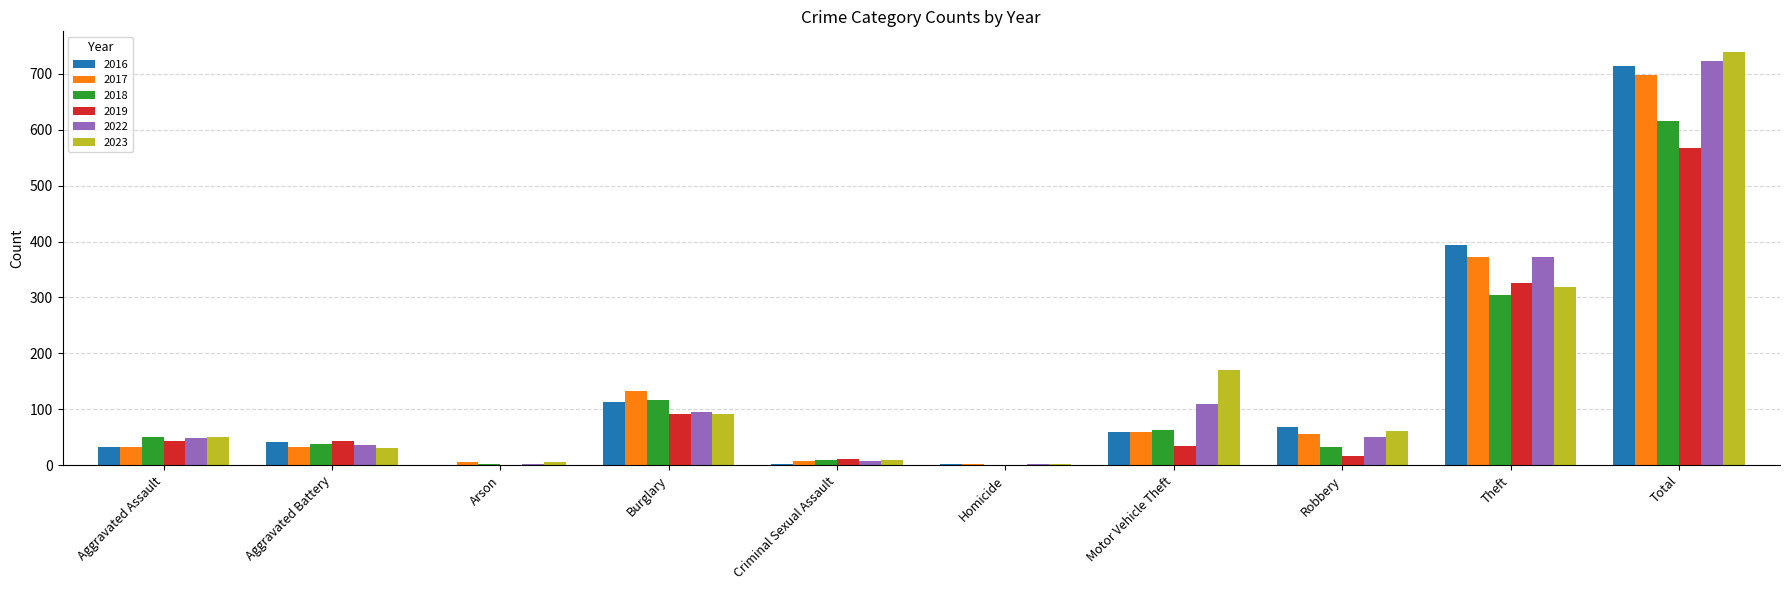

What is the sum of all 2018 values?

1232